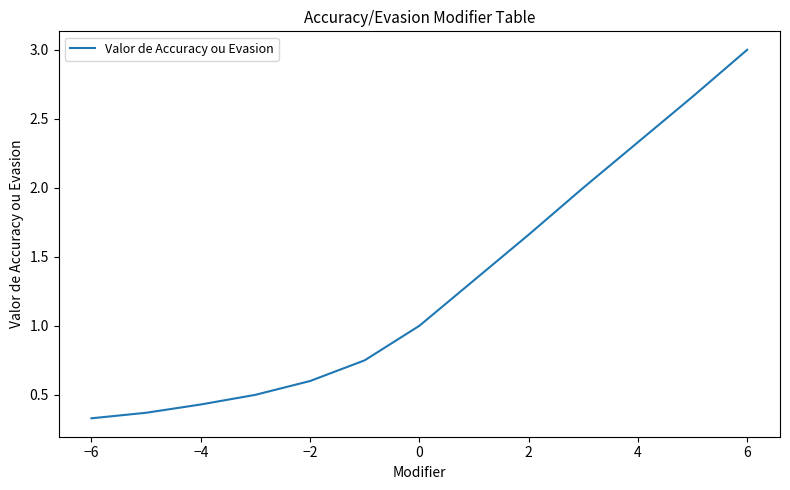

What is the greatest value displayed?

3.0